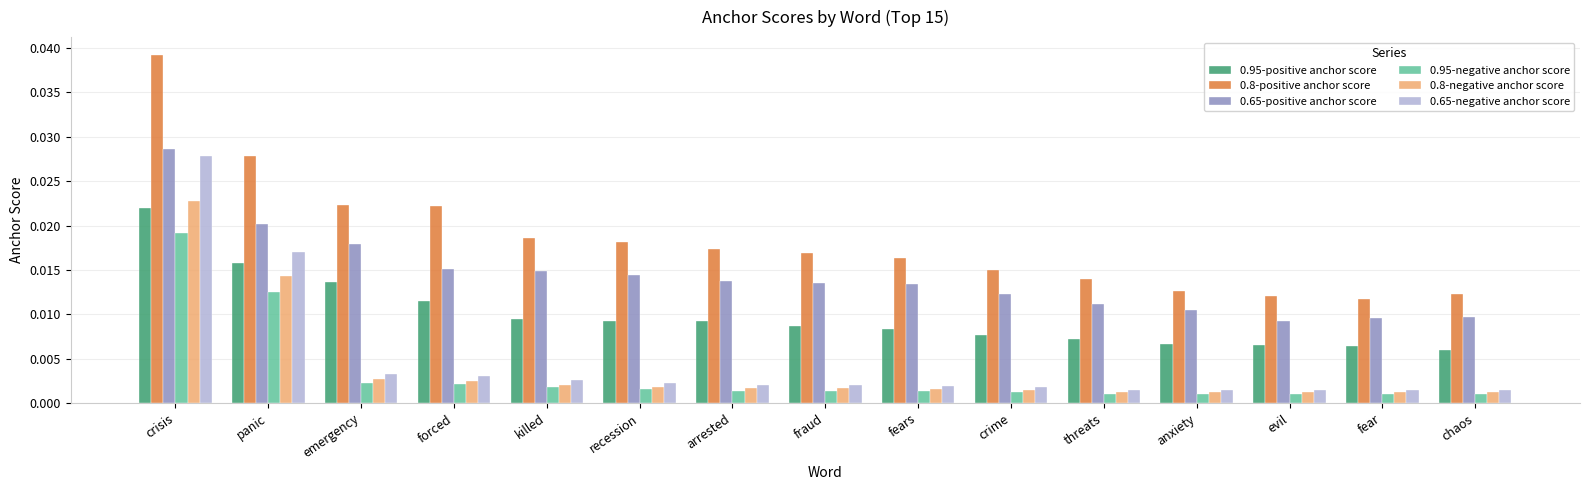

Which label corresponds to the largest value in the chart?

crisis